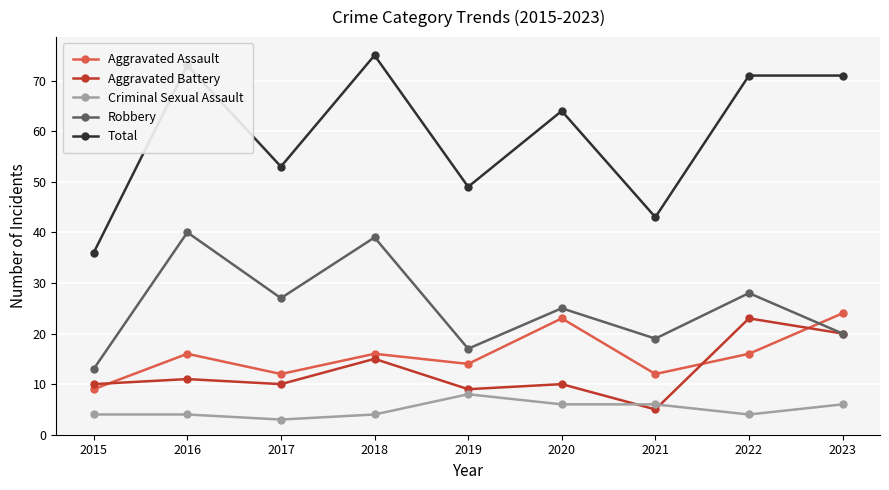

Which series has the widest spread of values?

Total